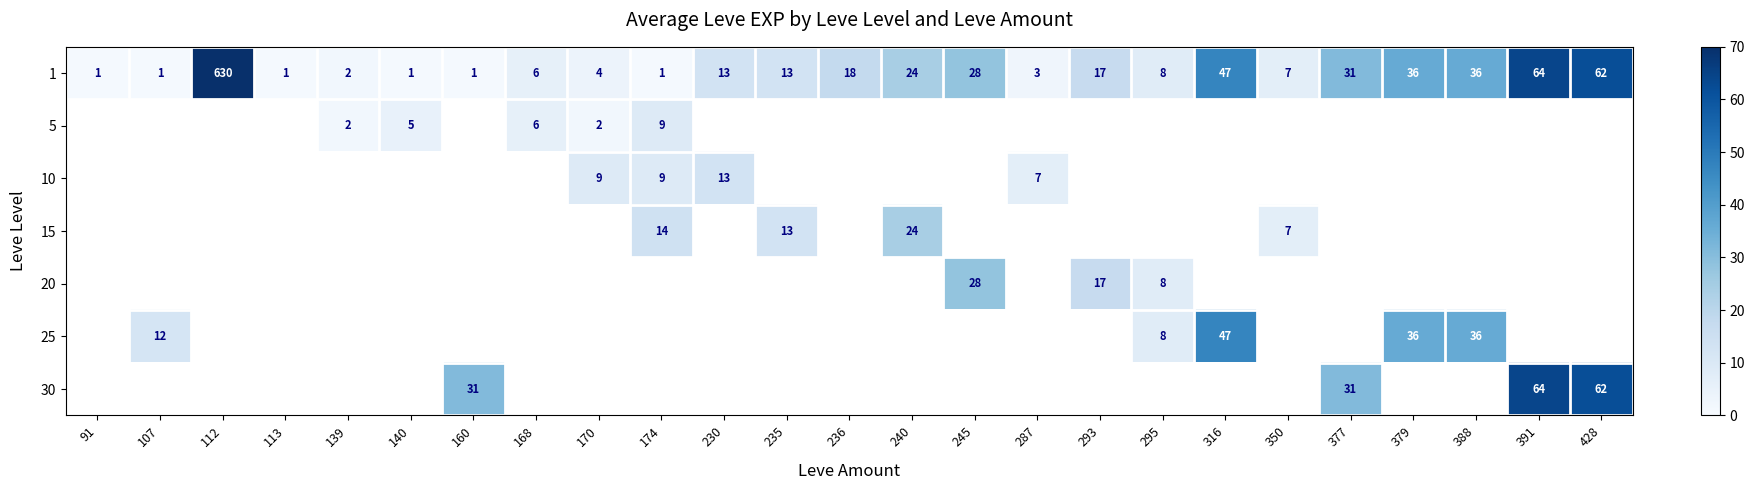

What is the average value of the 1 series?

42